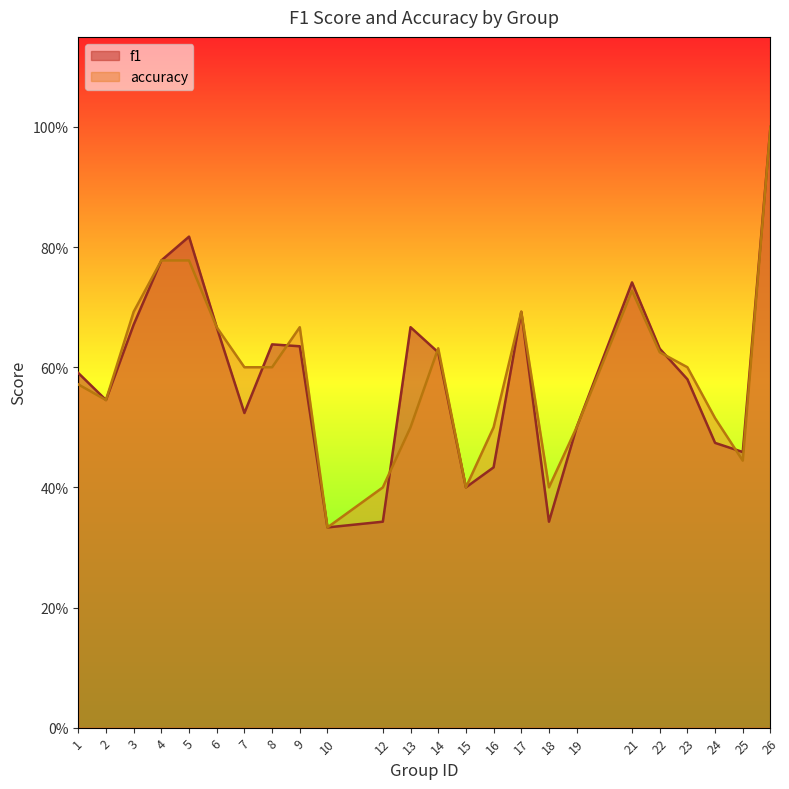

What is the difference between the maximum and minimum values in the accuracy series?

0.7